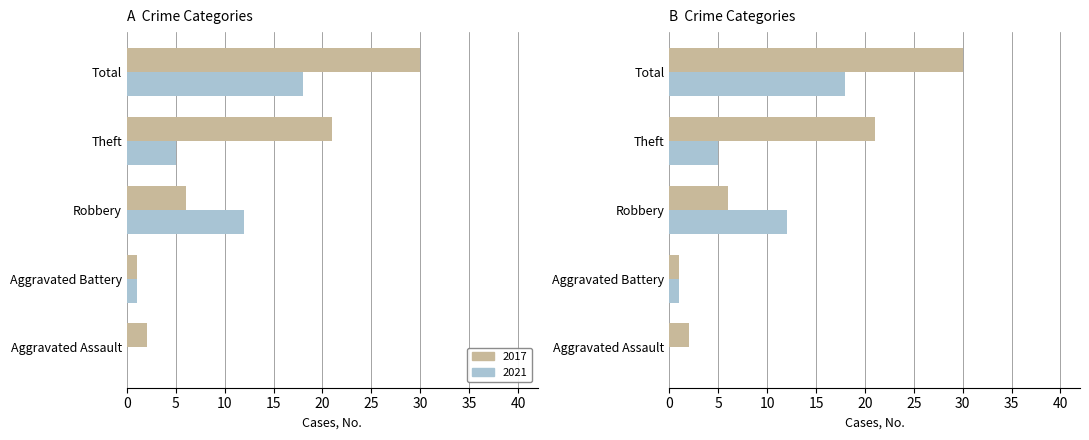

What is the minimum value for 2017?

1